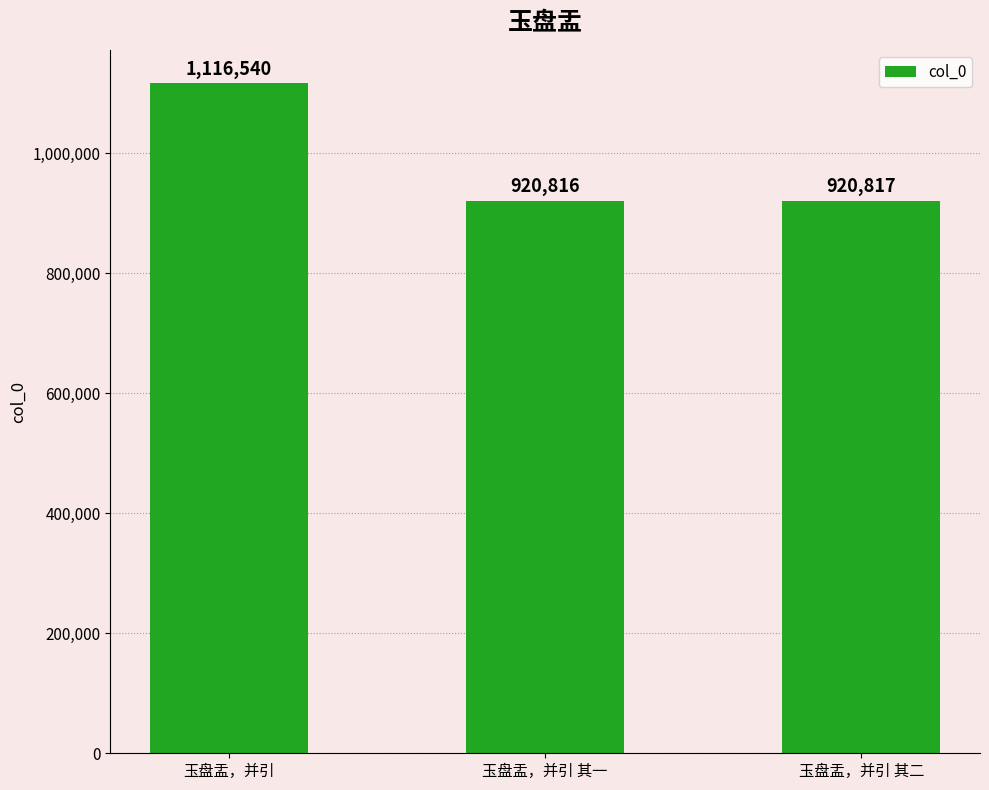

List the labels in order of value, smallest first.

玉盘盂，并引 其一, 玉盘盂，并引 其二, 玉盘盂，并引